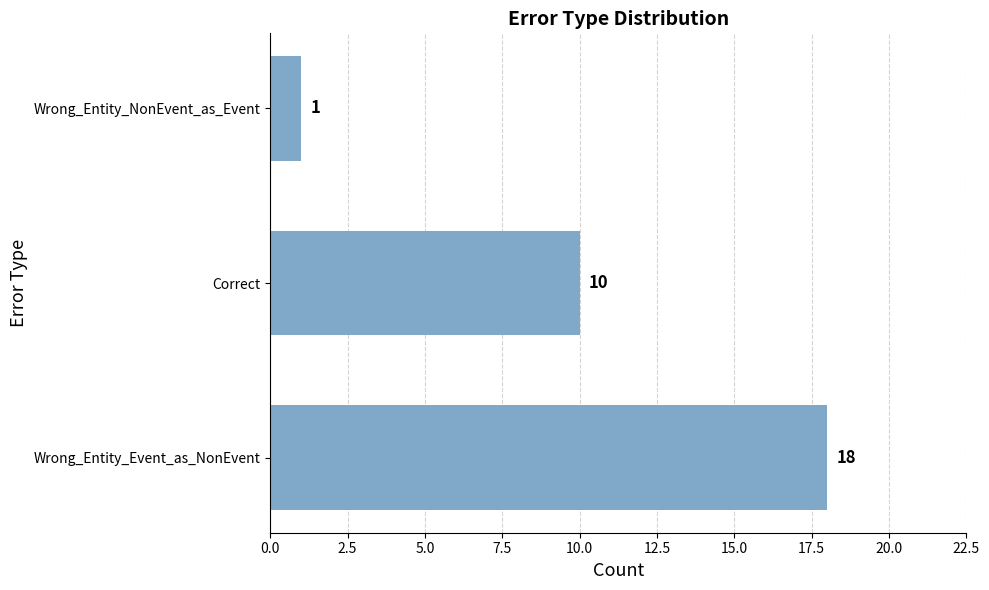

Which label corresponds to the smallest value in the chart?

Wrong_Entity_NonEvent_as_Event